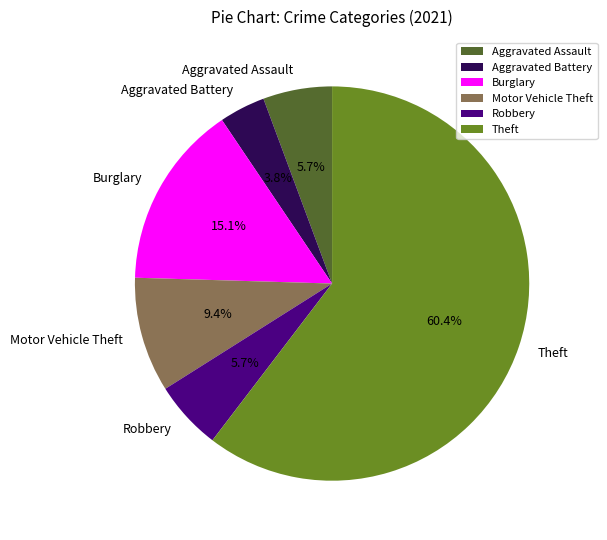

Is Theft the majority of the pie?

Yes